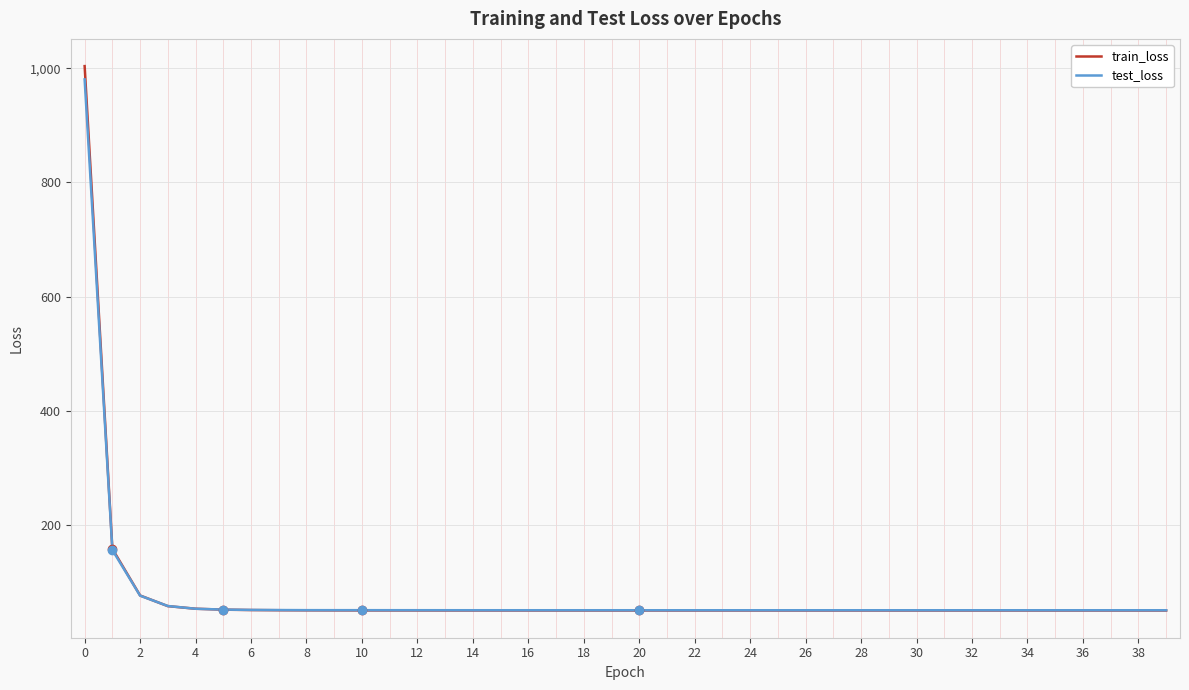

What is the smallest value displayed?

49.6